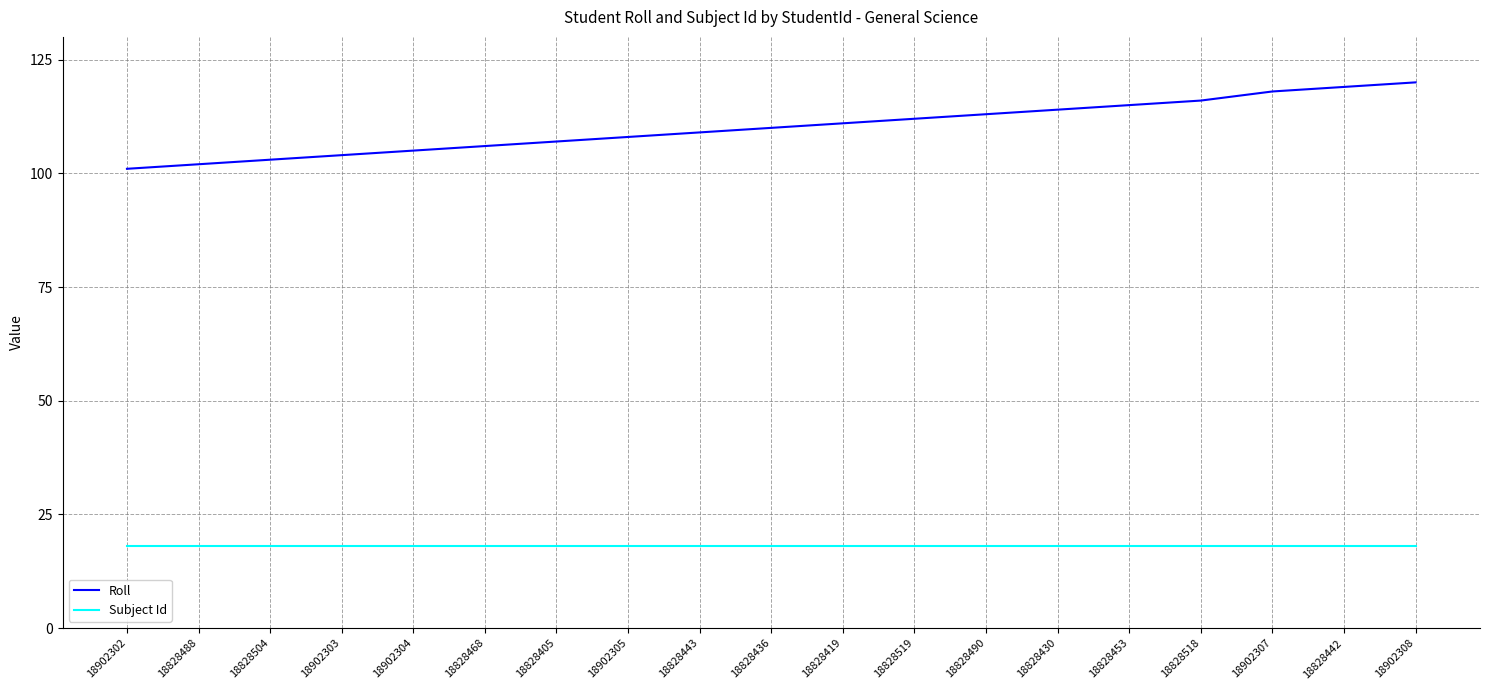

The value of Subject Id at 18828488 is 18. True or false?

True